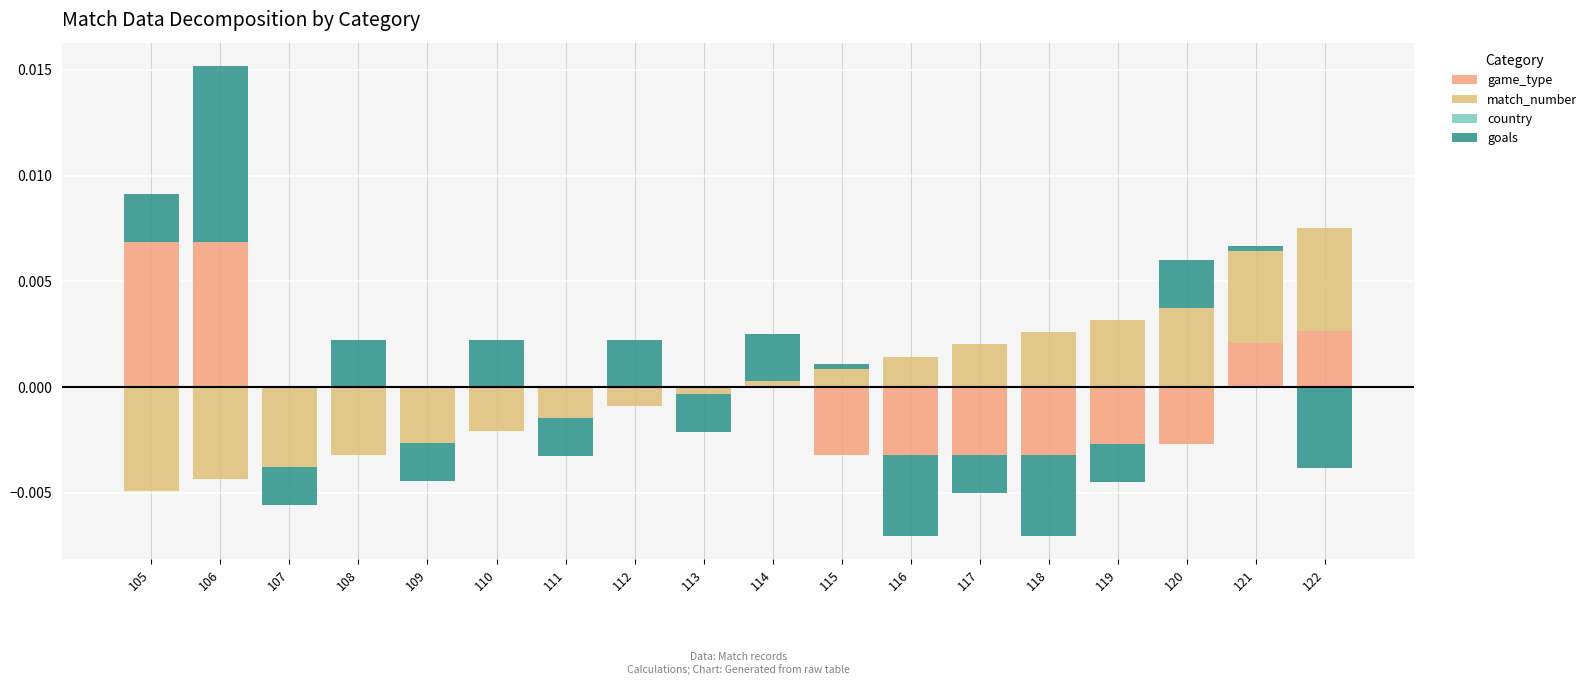

At how many categories does at least one series exceed 0?

14